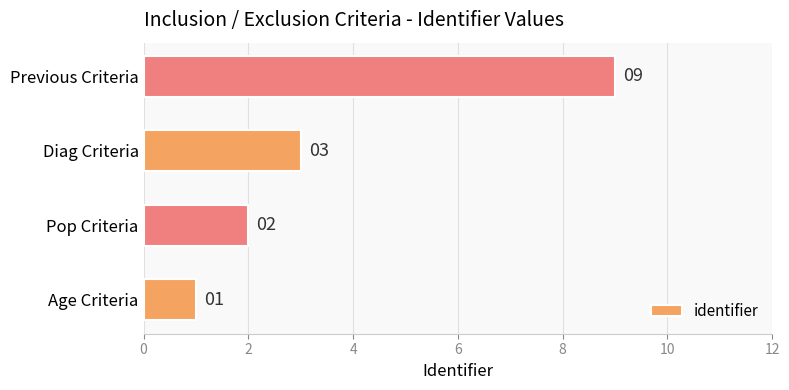

Count the values in the range 2 to 9.

3